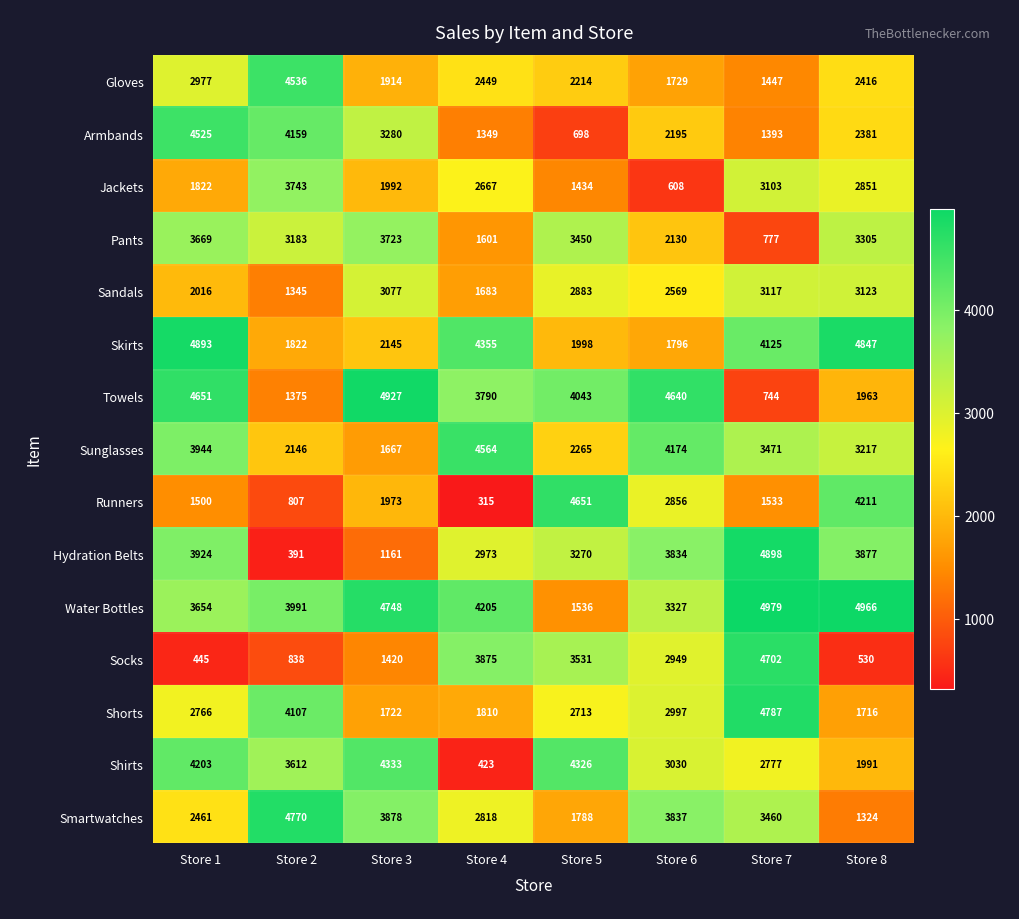

At Store 1, list the series in order from smallest to largest.

Socks, Runners, Jackets, Sandals, Smartwatches, Shorts, Gloves, Water Bottles, Pants, Hydration Belts, Sunglasses, Shirts, Armbands, Towels, Skirts